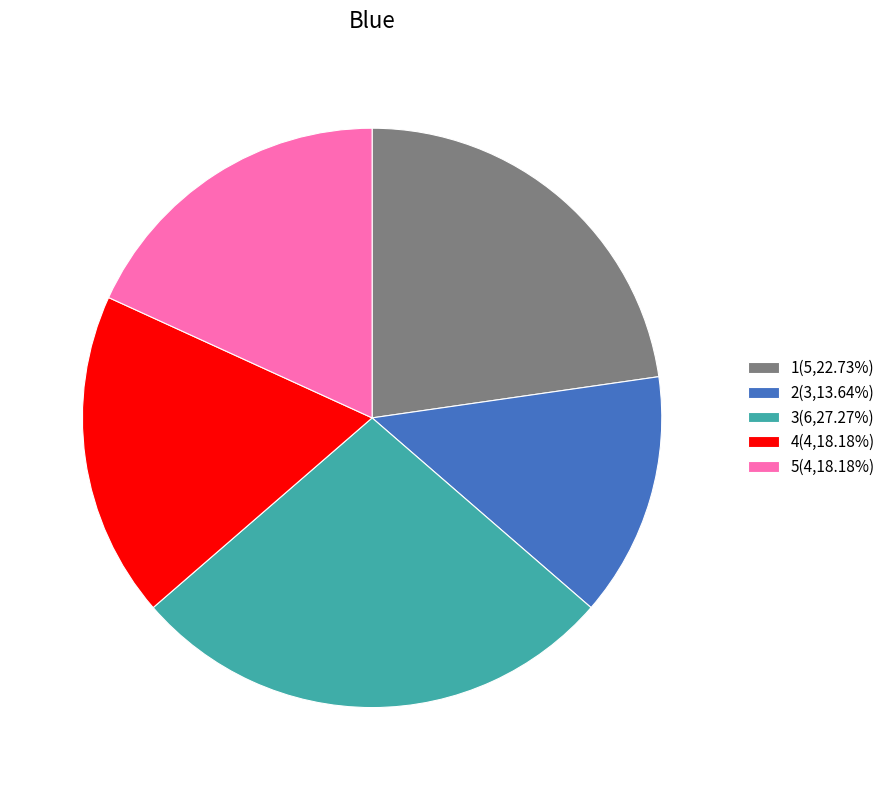

Approximately how many times larger is the value at 4(4,18.18%) compared to 3(6,27.27%)?

0.7